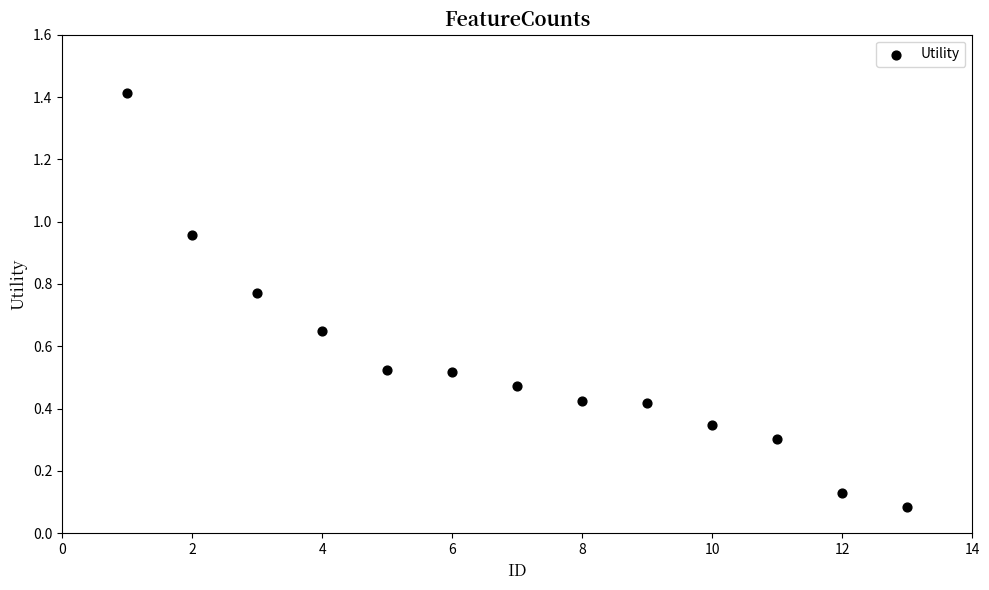

What is the range of X values (max minus min)?

12.0